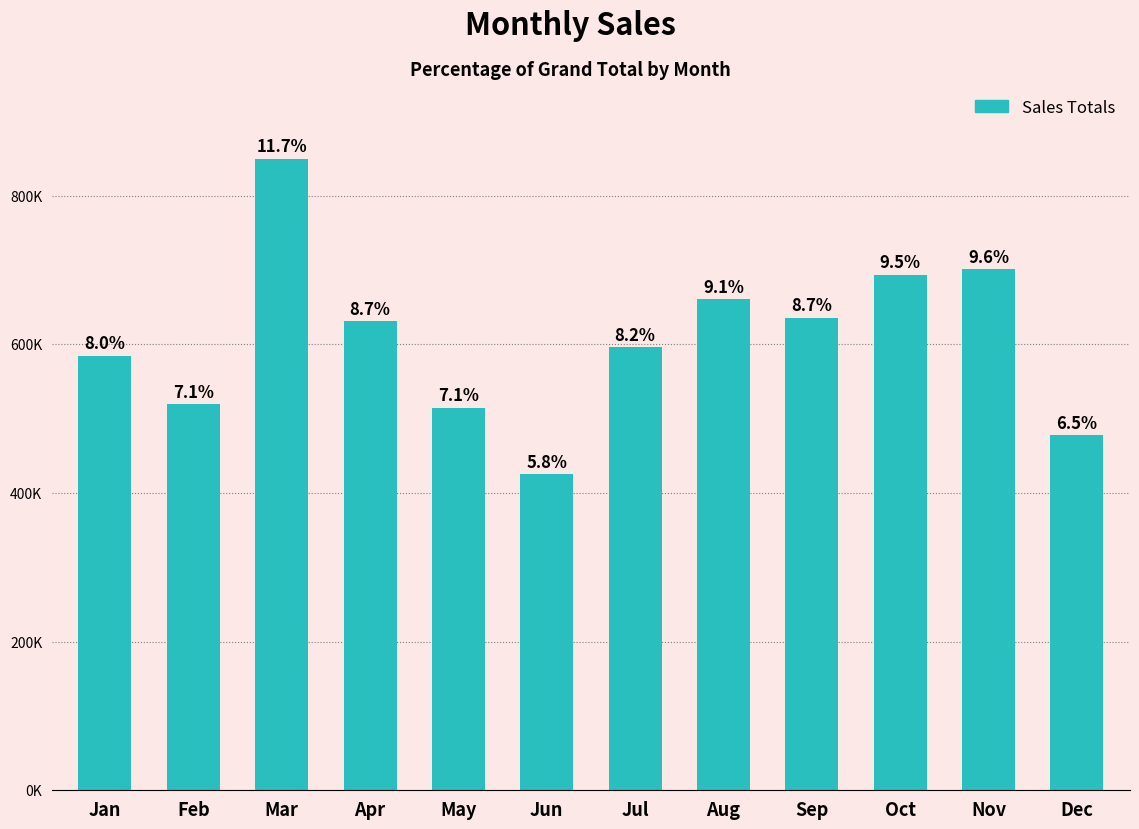

List the labels in order of value, largest first.

Mar, Nov, Oct, Aug, Sep, Apr, Jul, Jan, Feb, May, Dec, Jun